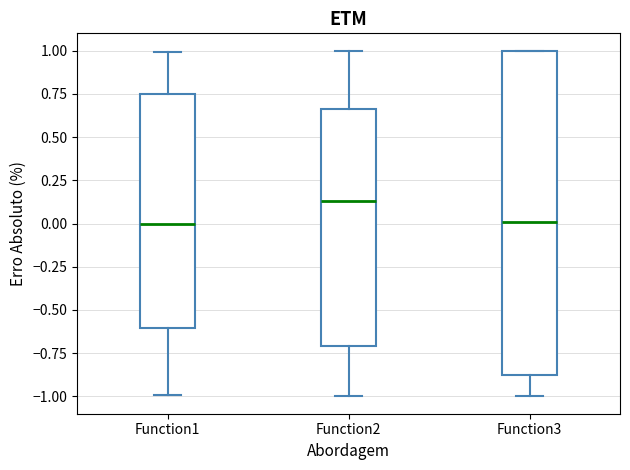

Reading left to right, transcribe this box plot: for each box, give where its median line is, the range the box spans, and where its two whiskers end, as read against the y-axis. The values are not printed on the chart, so give them approximately, as read against the axis.

Function1: median 0.00, box -0.60 to 0.75, whiskers -1.00 to 1.00
Function2: median 0.15, box -0.70 to 0.65, whiskers -1.00 to 1.00
Function3: median 0.00, box -0.90 to 1.00, whiskers -1.00 to 1.00